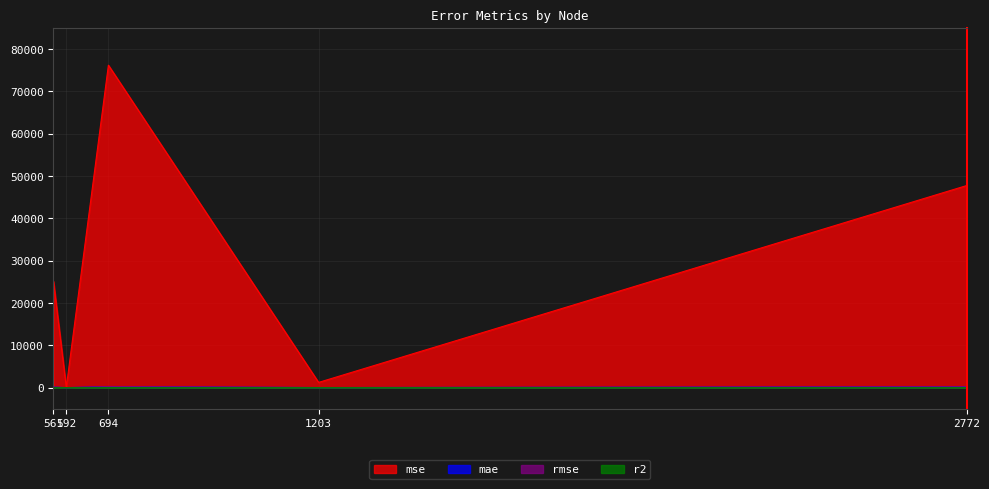

Which series has the largest total across all categories?

mse